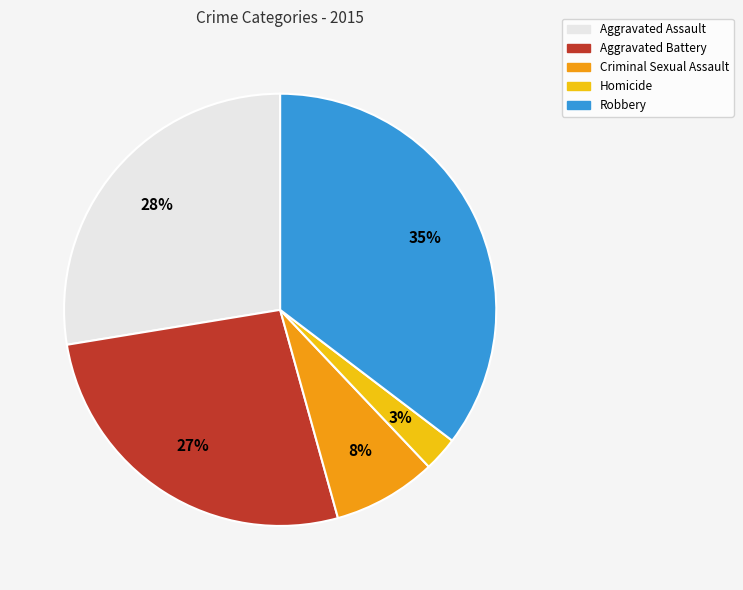

Which slice is the smallest?

Homicide